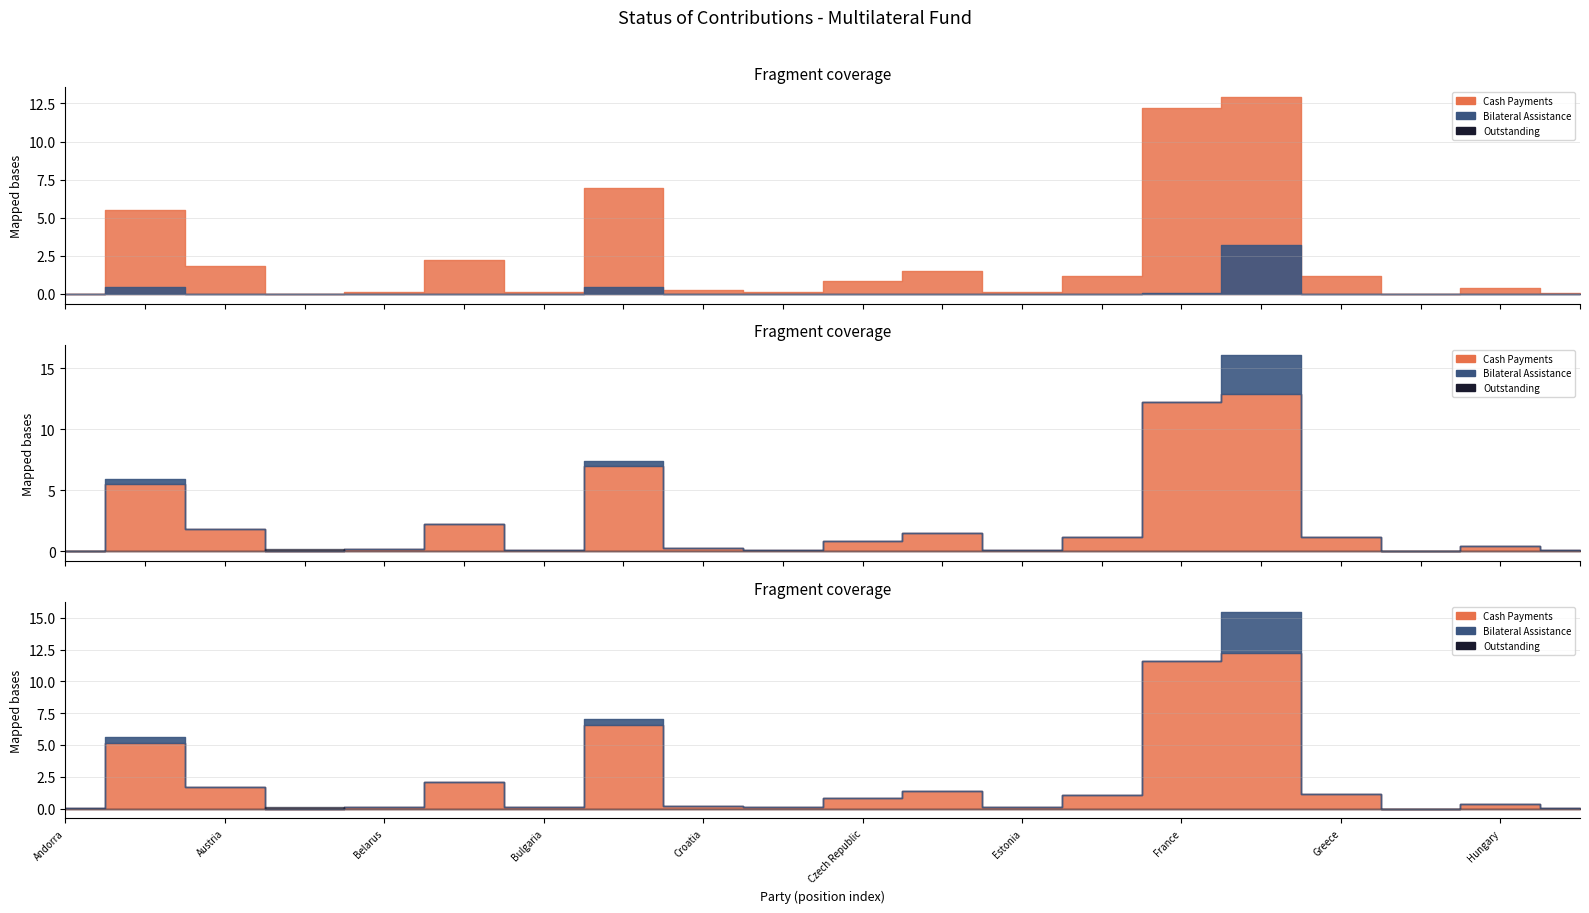

Between which two adjacent categories do Outstanding Contributions and Cash Payments first intersect?

Austria and Azerbaijan